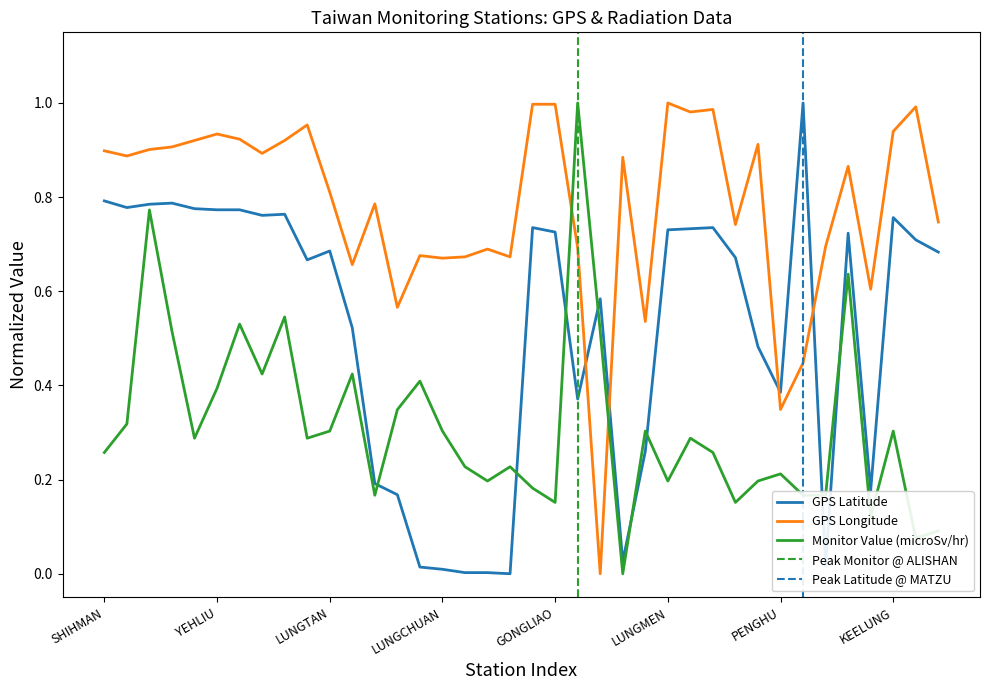

At which category does GPS Longitude reach its first local peak?

YEHLIU